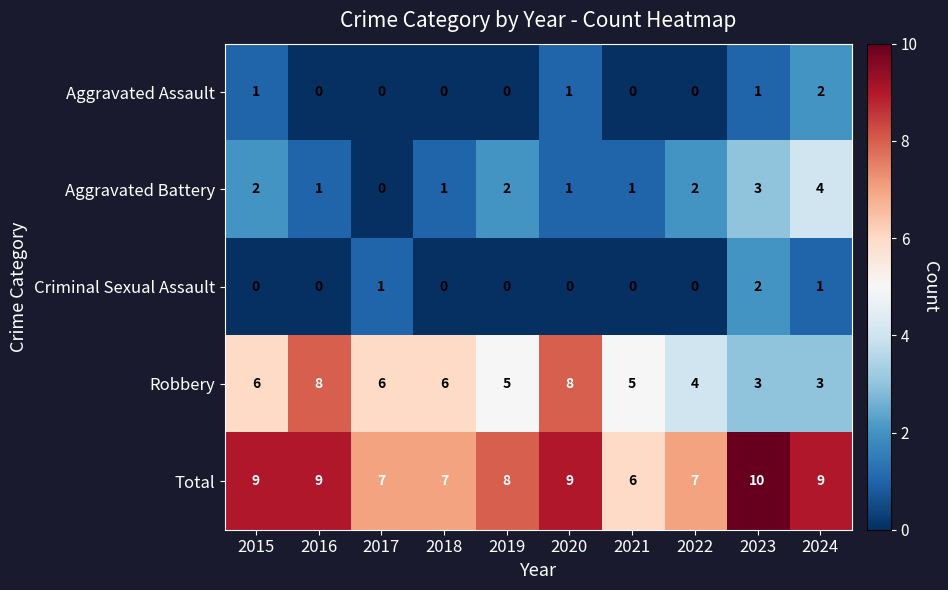

What is the sum of the Robbery values at 2019 and 2017?

11